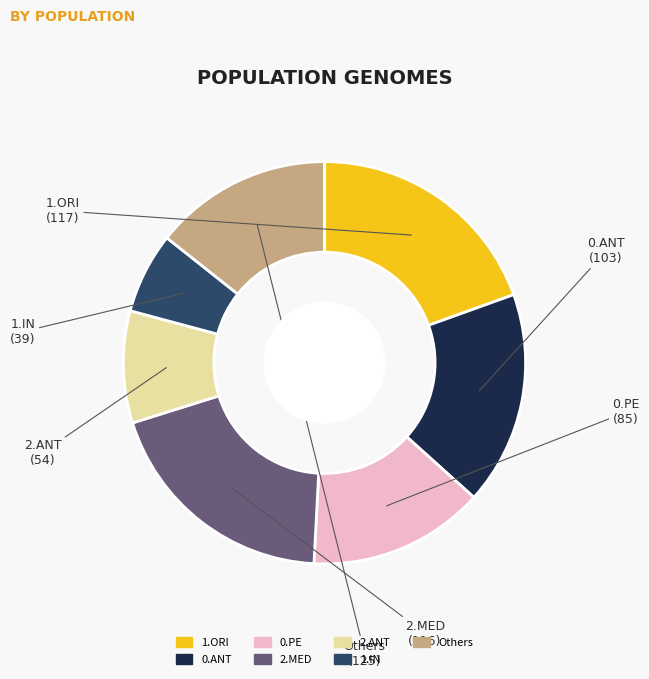

Does any single category account for the majority?

No